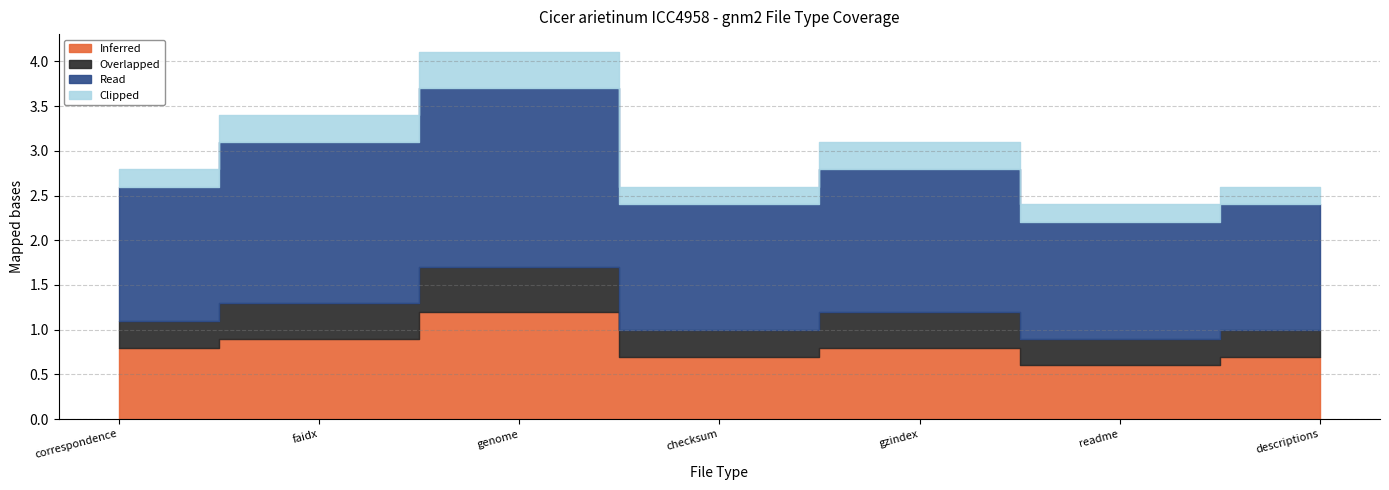

What value does the Clipped series have at genome?

0.4